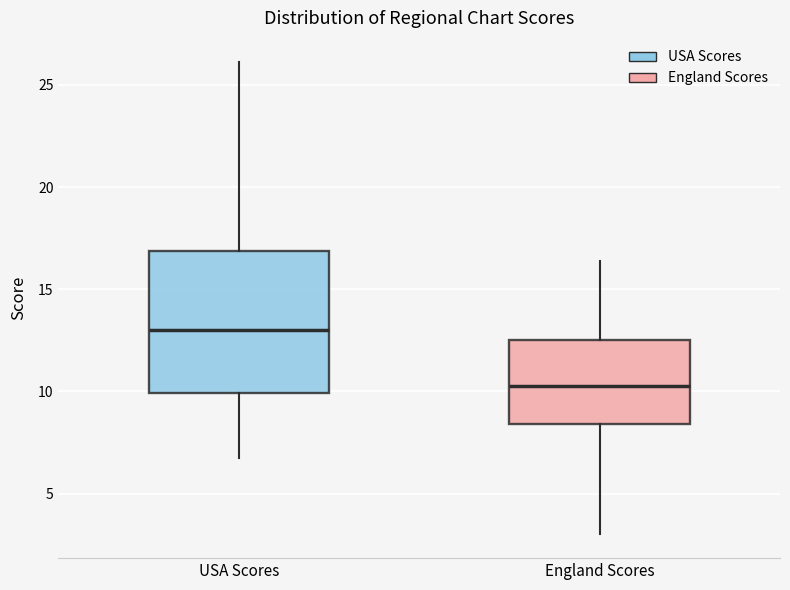

Which box has the highest median line?

USA Scores